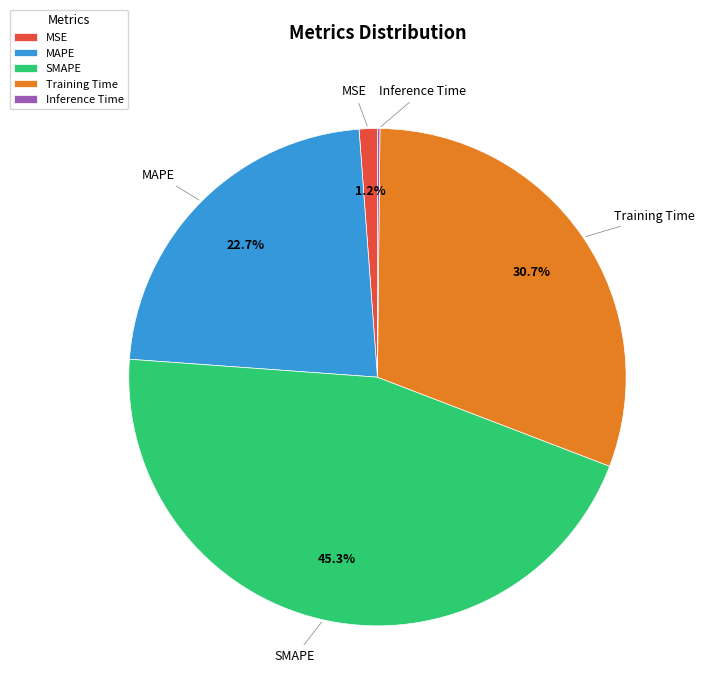

Is there any slice that represents more than half of the pie?

No